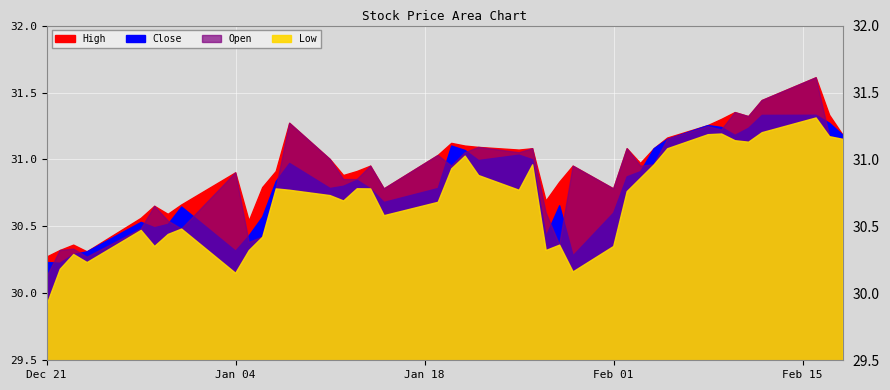

True or false: Low and High intersect in this chart.

False